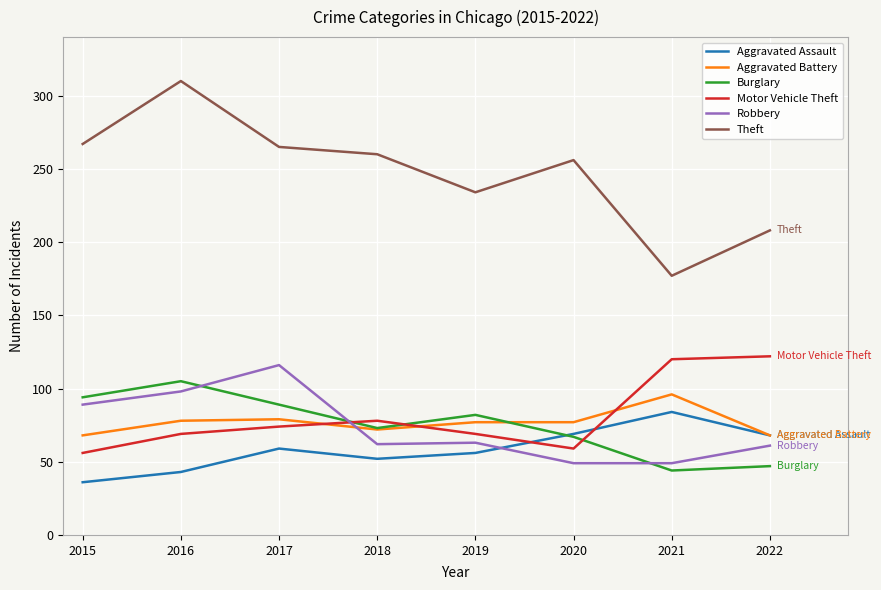

What is the minimum value shown in the chart?

36